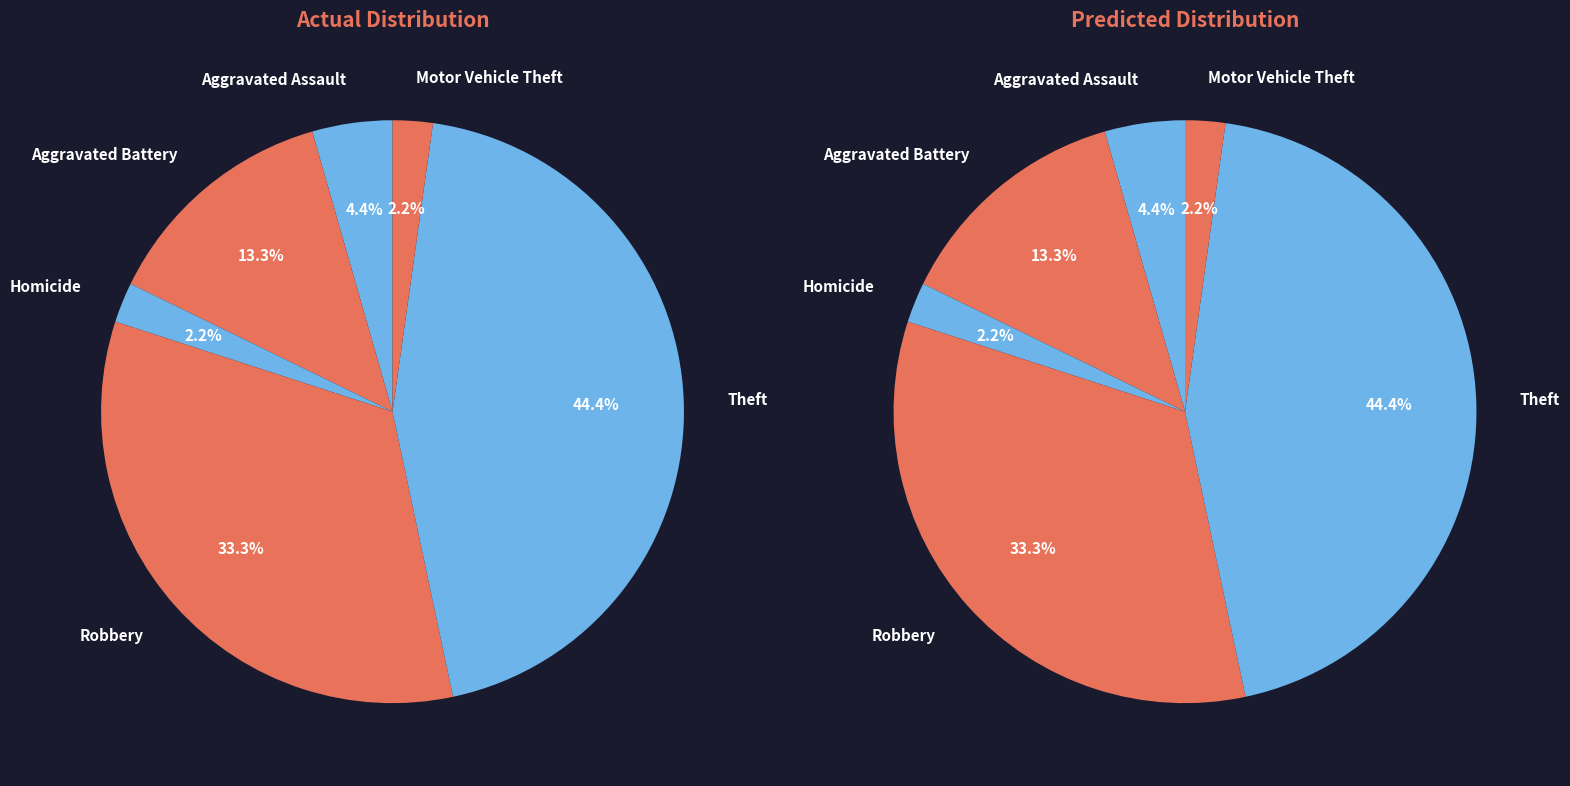

To the nearest percent, what is the difference between the largest and smallest slice percentages?

42%